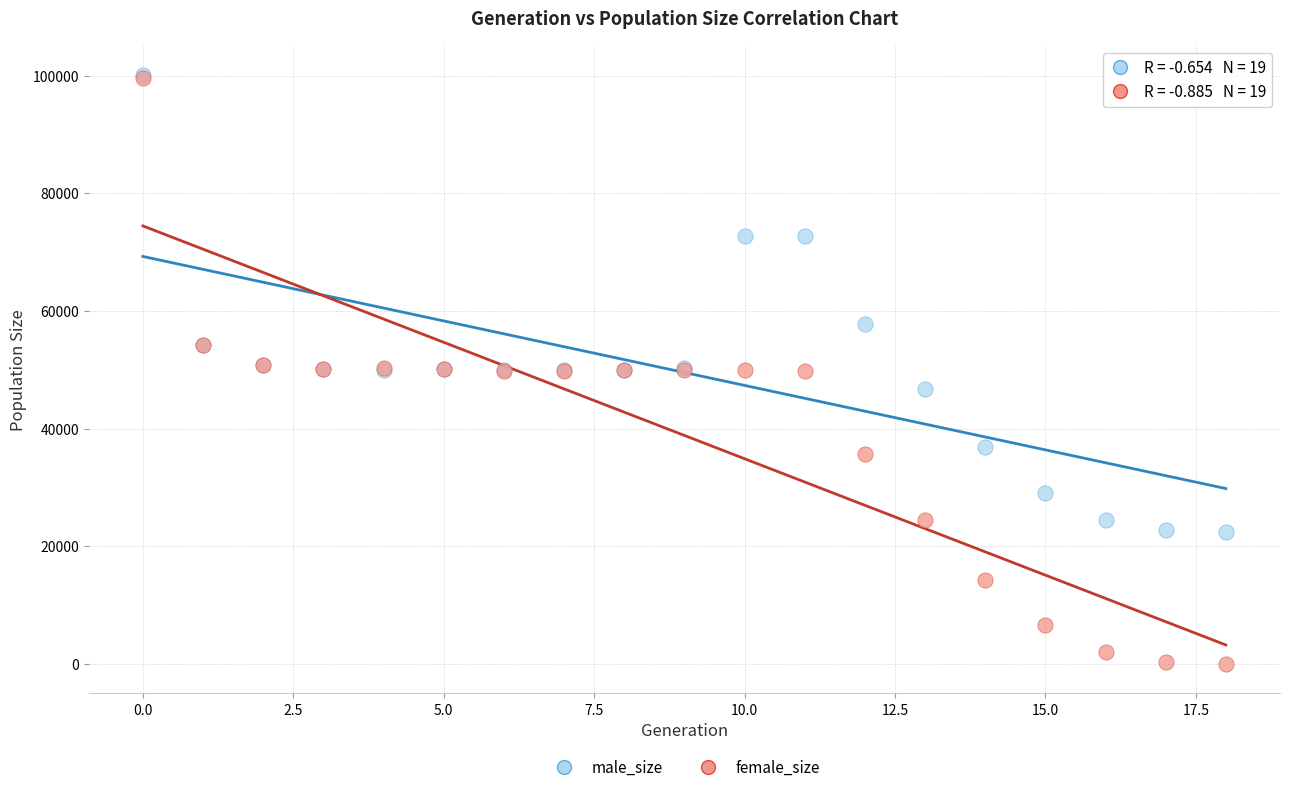

In the male_size series, what Y value is closest to 61329?

57728